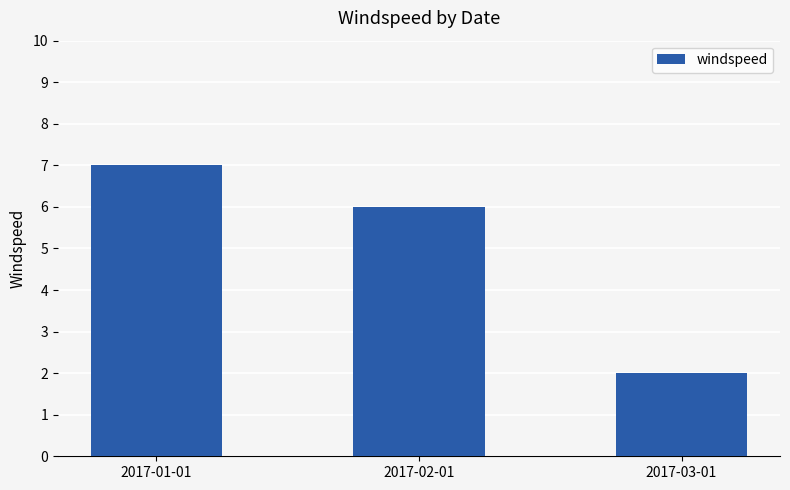

How many values are below 6?

1